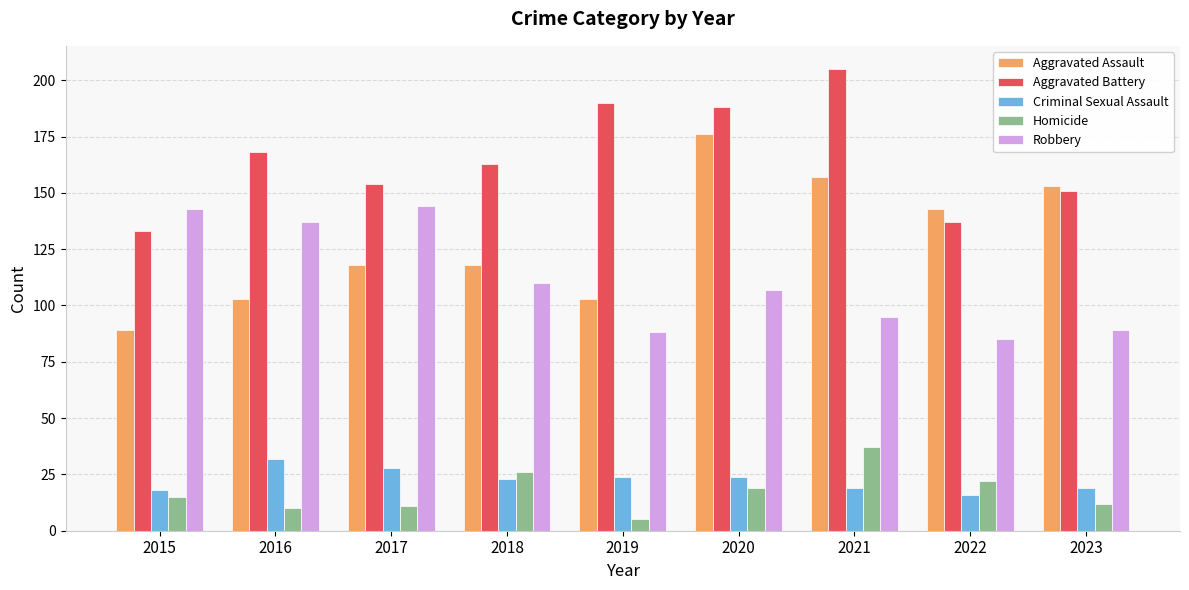

Reading left to right, extract all data points from this chart.

Aggravated Assault: 89	103	118	118	103	176	157	143	153
Aggravated Battery: 133	168	154	163	190	188	205	137	151
Criminal Sexual Assault: 18	32	28	23	24	24	19	16	19
Homicide: 15	10	11	26	5	19	37	22	12
Robbery: 143	137	144	110	88	107	95	85	89